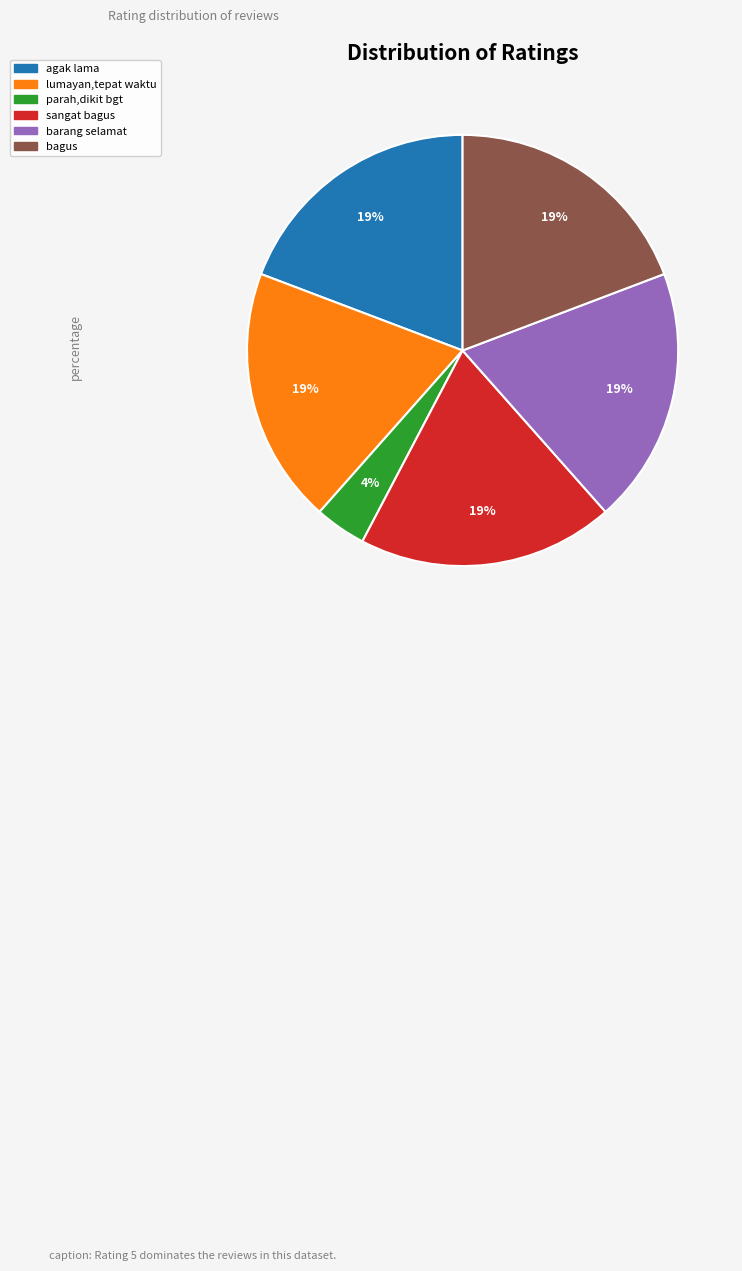

To the nearest percent, what is the difference between the largest and smallest slice percentages?

15%